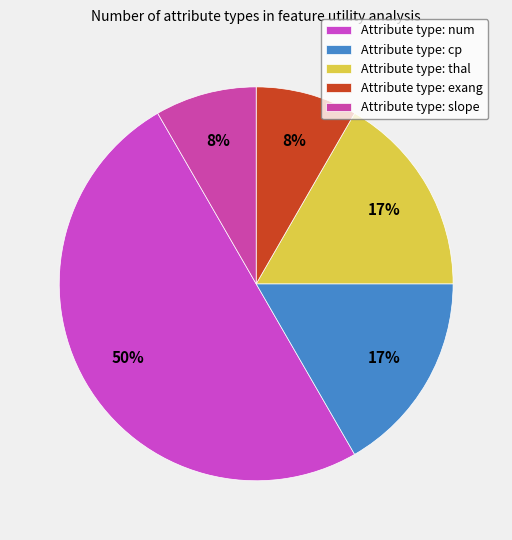

How many segments does this pie chart have?

5